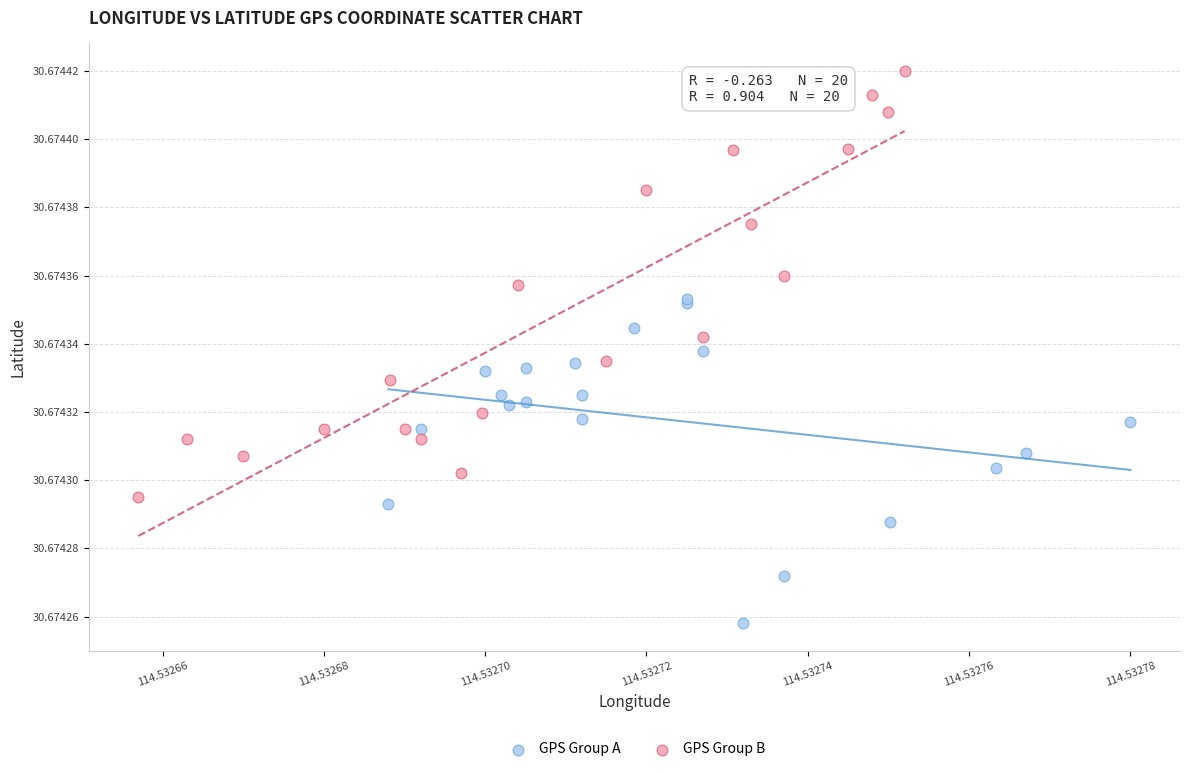

Which series has the largest Y range (max minus min)?

GPS Group B